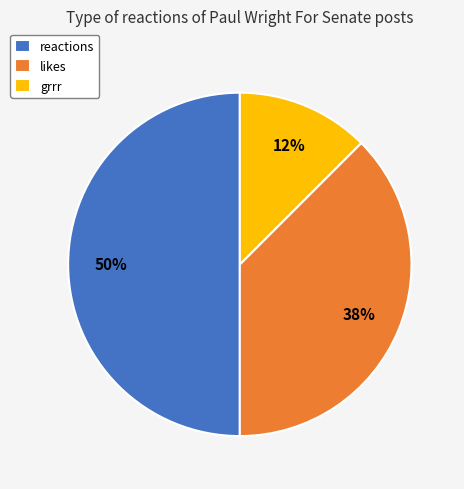

Rank the categories by value from highest to lowest.

reactions, likes, grrr